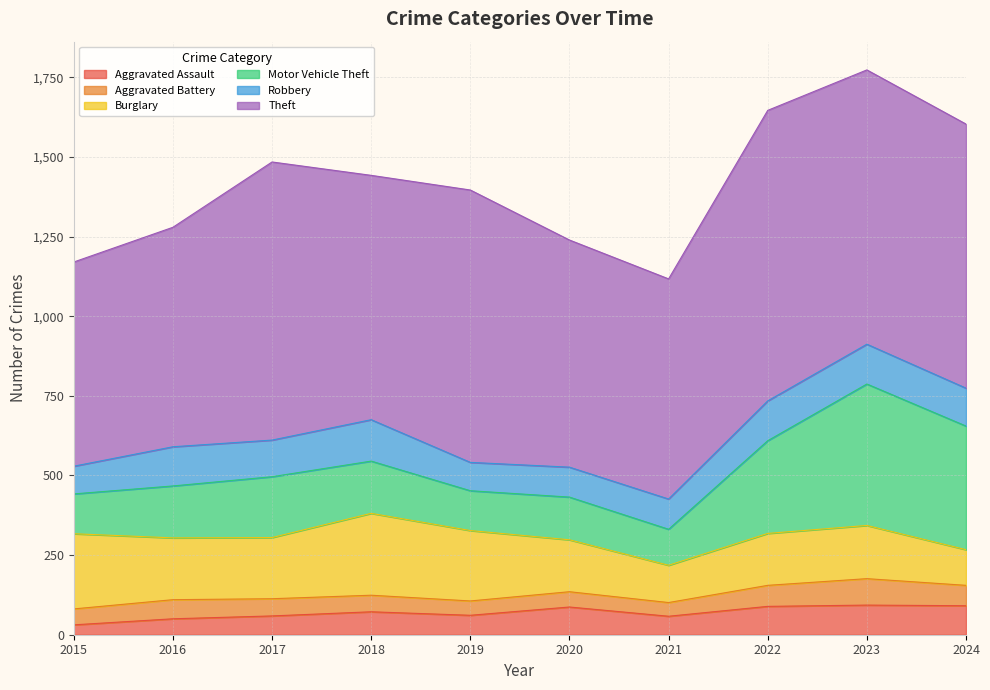

Which series changed the most between 2015 and 2023?

Motor Vehicle Theft